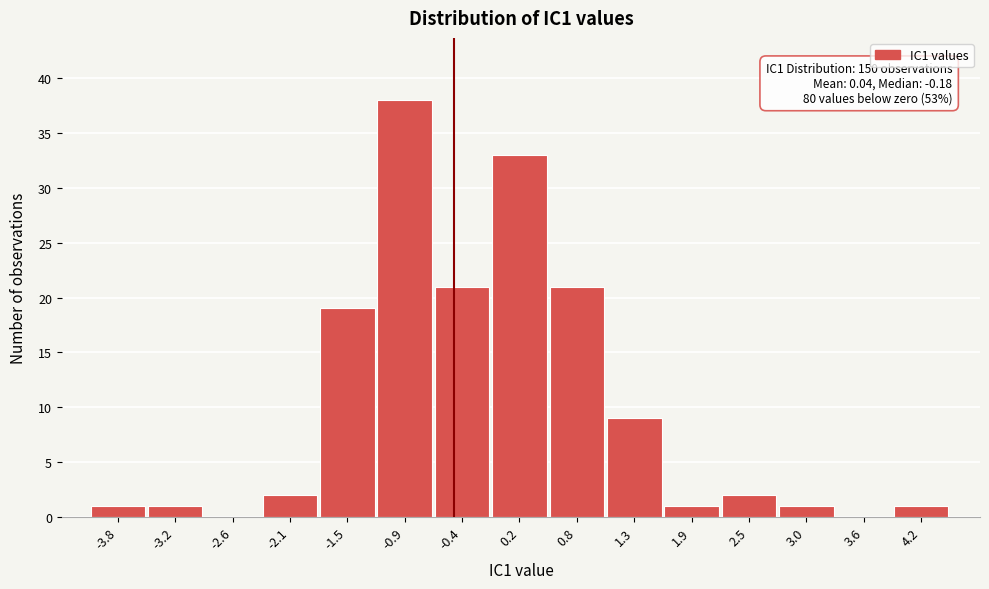

Reading left to right, list all the values displayed in this chart.

-3.8=1	-3.2=1	-2.6=0	-2.1=2	-1.5=19	-0.9=38	-0.4=21	0.2=33	0.8=21	1.3=9	1.9=1	2.5=2	3.0=1	3.6=0	4.2=1